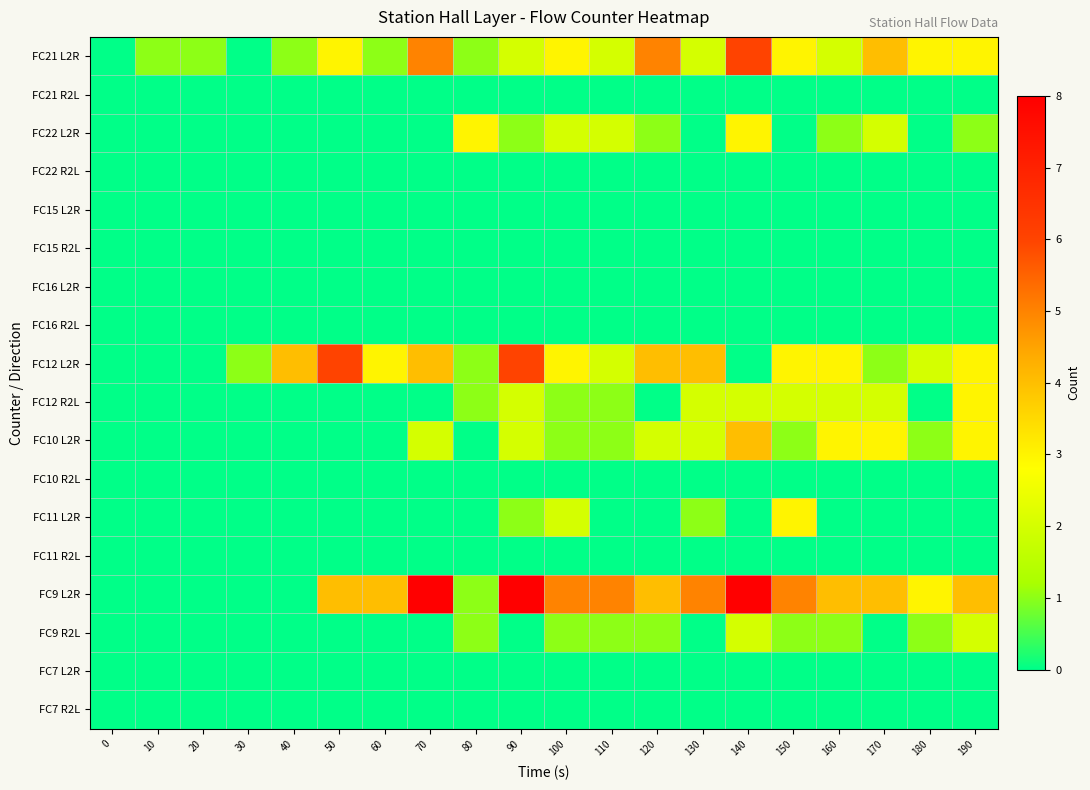

Reading left to right, transcribe all the data shown in this chart.

FC21 L2R: 0=0	10=1	20=1	30=0	40=1	50=3	60=1	70=5	80=1	90=2	100=3	110=2	120=5	130=2	140=6	150=3	160=2	170=4	180=3	190=3
FC21 R2L: 0=0	10=0	20=0	30=0	40=0	50=0	60=0	70=0	80=0	90=0	100=0	110=0	120=0	130=0	140=0	150=0	160=0	170=0	180=0	190=0
FC22 L2R: 0=0	10=0	20=0	30=0	40=0	50=0	60=0	70=0	80=3	90=1	100=2	110=2	120=1	130=0	140=3	150=0	160=1	170=2	180=0	190=1
FC22 R2L: 0=0	10=0	20=0	30=0	40=0	50=0	60=0	70=0	80=0	90=0	100=0	110=0	120=0	130=0	140=0	150=0	160=0	170=0	180=0	190=0
FC15 L2R: 0=0	10=0	20=0	30=0	40=0	50=0	60=0	70=0	80=0	90=0	100=0	110=0	120=0	130=0	140=0	150=0	160=0	170=0	180=0	190=0
FC15 R2L: 0=0	10=0	20=0	30=0	40=0	50=0	60=0	70=0	80=0	90=0	100=0	110=0	120=0	130=0	140=0	150=0	160=0	170=0	180=0	190=0
FC16 L2R: 0=0	10=0	20=0	30=0	40=0	50=0	60=0	70=0	80=0	90=0	100=0	110=0	120=0	130=0	140=0	150=0	160=0	170=0	180=0	190=0
FC16 R2L: 0=0	10=0	20=0	30=0	40=0	50=0	60=0	70=0	80=0	90=0	100=0	110=0	120=0	130=0	140=0	150=0	160=0	170=0	180=0	190=0
FC12 L2R: 0=0	10=0	20=0	30=1	40=4	50=6	60=3	70=4	80=1	90=6	100=3	110=2	120=4	130=4	140=0	150=3	160=3	170=1	180=2	190=3
FC12 R2L: 0=0	10=0	20=0	30=0	40=0	50=0	60=0	70=0	80=1	90=2	100=1	110=1	120=0	130=2	140=2	150=2	160=2	170=2	180=0	190=3
FC10 L2R: 0=0	10=0	20=0	30=0	40=0	50=0	60=0	70=2	80=0	90=2	100=1	110=1	120=2	130=2	140=4	150=1	160=3	170=3	180=1	190=3
FC10 R2L: 0=0	10=0	20=0	30=0	40=0	50=0	60=0	70=0	80=0	90=0	100=0	110=0	120=0	130=0	140=0	150=0	160=0	170=0	180=0	190=0
FC11 L2R: 0=0	10=0	20=0	30=0	40=0	50=0	60=0	70=0	80=0	90=1	100=2	110=0	120=0	130=1	140=0	150=3	160=0	170=0	180=0	190=0
FC11 R2L: 0=0	10=0	20=0	30=0	40=0	50=0	60=0	70=0	80=0	90=0	100=0	110=0	120=0	130=0	140=0	150=0	160=0	170=0	180=0	190=0
FC9 L2R: 0=0	10=0	20=0	30=0	40=0	50=4	60=4	70=8	80=1	90=8	100=5	110=5	120=4	130=5	140=8	150=5	160=4	170=4	180=3	190=4
FC9 R2L: 0=0	10=0	20=0	30=0	40=0	50=0	60=0	70=0	80=1	90=0	100=1	110=1	120=1	130=0	140=2	150=1	160=1	170=0	180=1	190=2
FC7 L2R: 0=0	10=0	20=0	30=0	40=0	50=0	60=0	70=0	80=0	90=0	100=0	110=0	120=0	130=0	140=0	150=0	160=0	170=0	180=0	190=0
FC7 R2L: 0=0	10=0	20=0	30=0	40=0	50=0	60=0	70=0	80=0	90=0	100=0	110=0	120=0	130=0	140=0	150=0	160=0	170=0	180=0	190=0